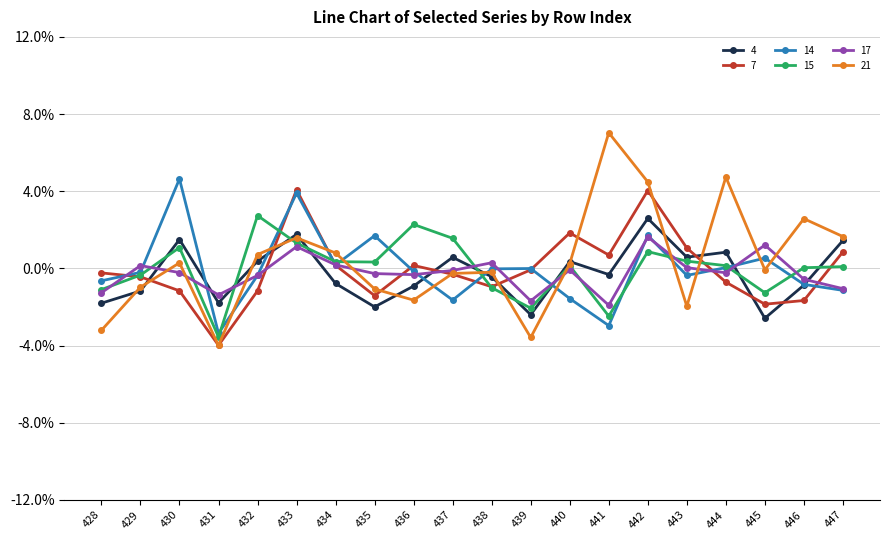

What are all the series names shown in the legend?

4, 7, 14, 15, 17, 21